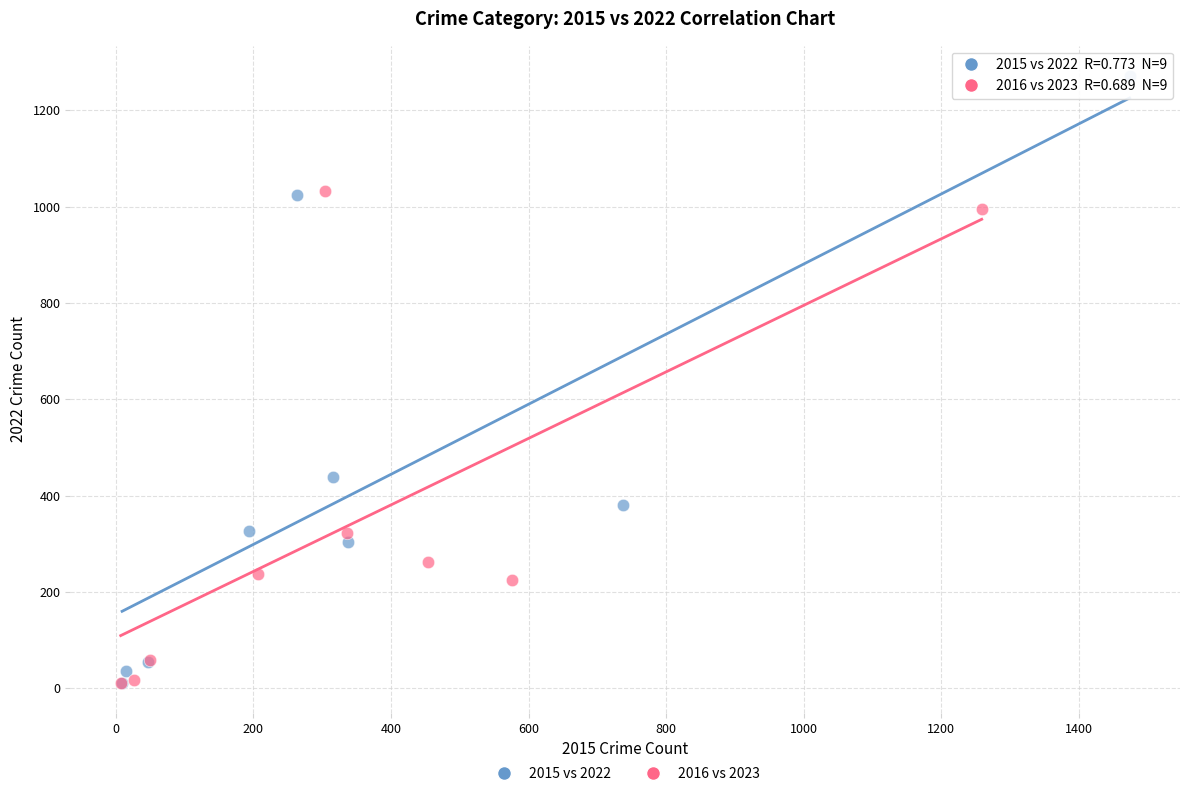

Which series contains the highest Y value?

2015 vs 2022